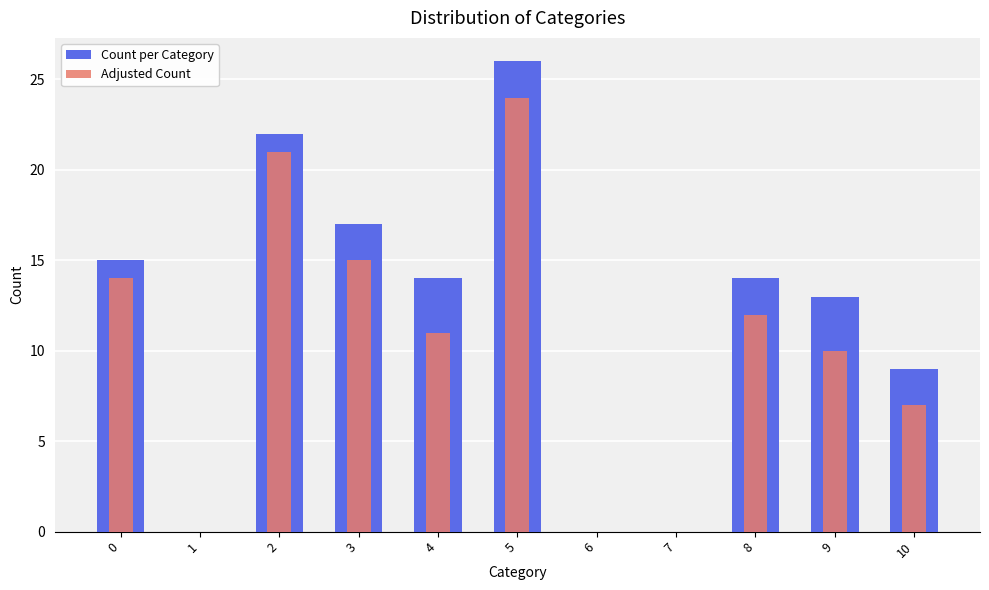

How many groups of bars are there?

11